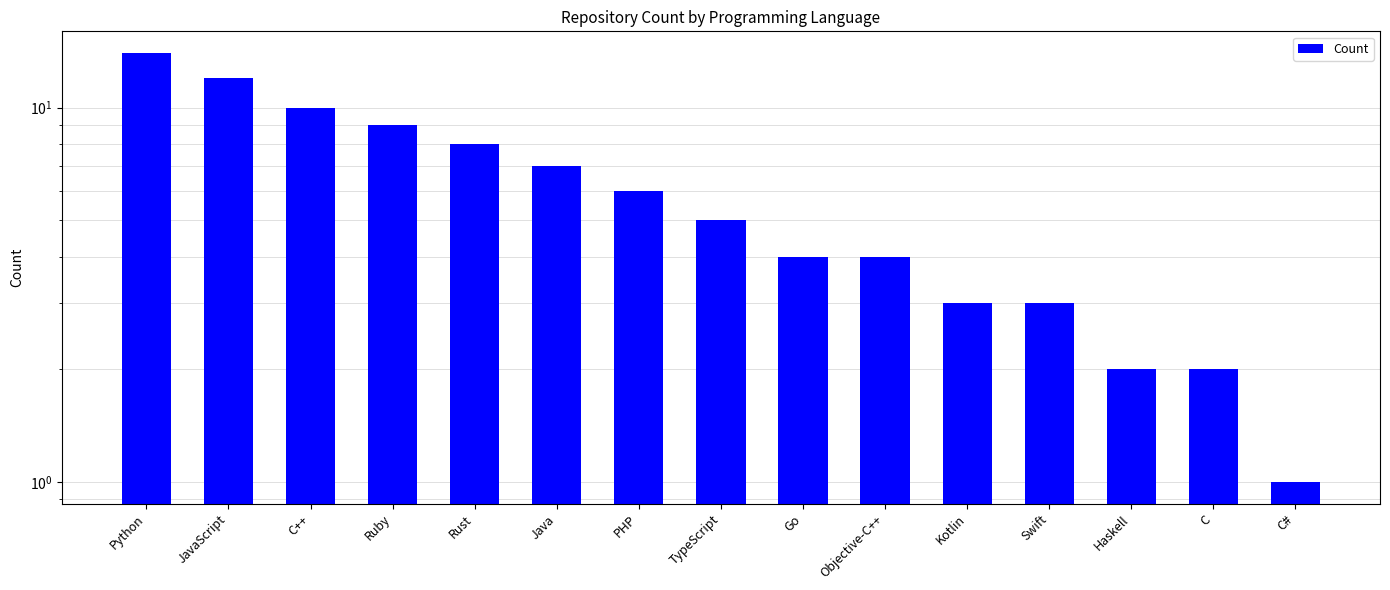

What is the sum of all values?

90